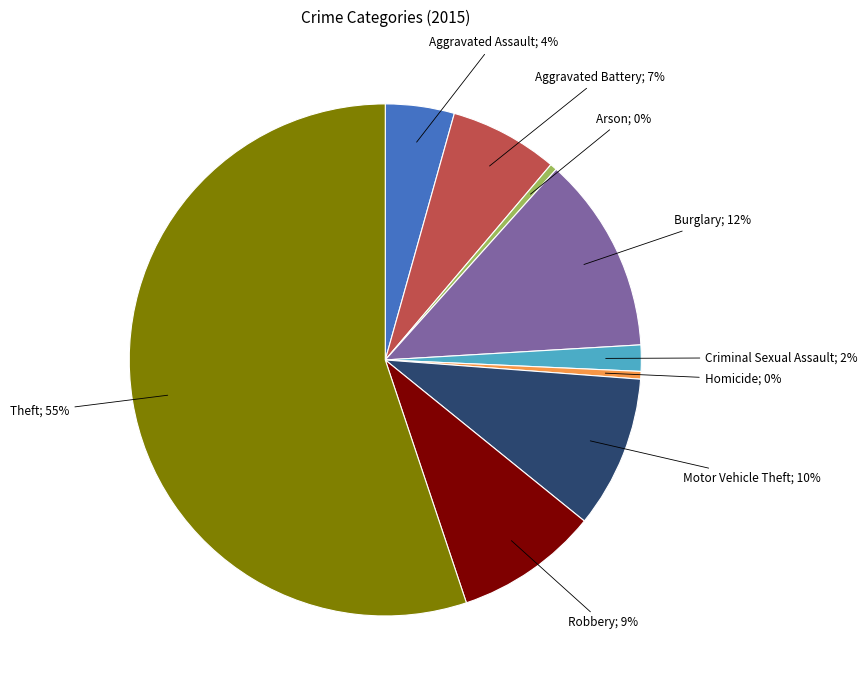

To the nearest percent, what is the average slice percentage?

11%